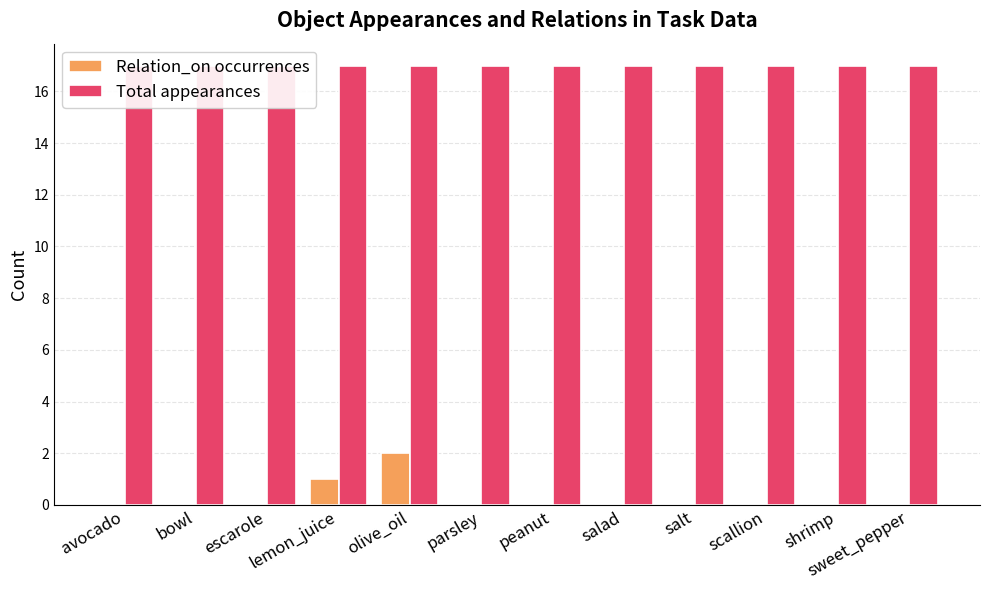

Which series has the largest range (max minus min)?

Relation_on occurrences